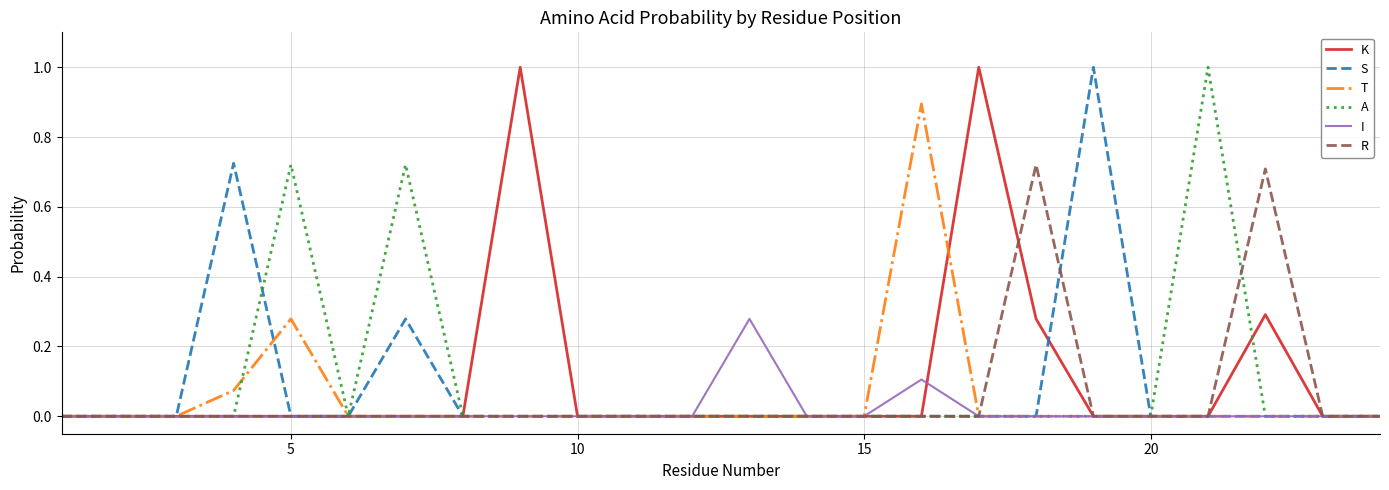

Does the chart display data point markers on the line(s)?

No